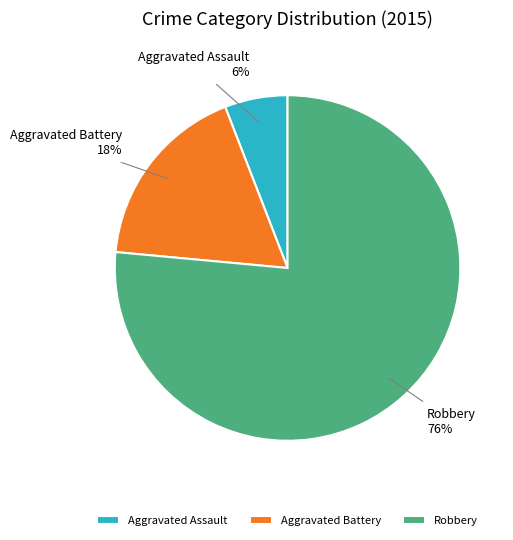

How many segments does this pie chart have?

3